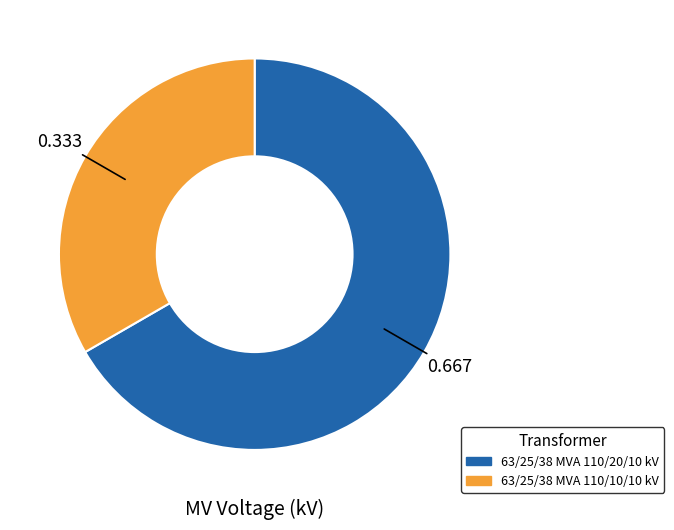

Is there any slice that represents more than half of the pie?

Yes